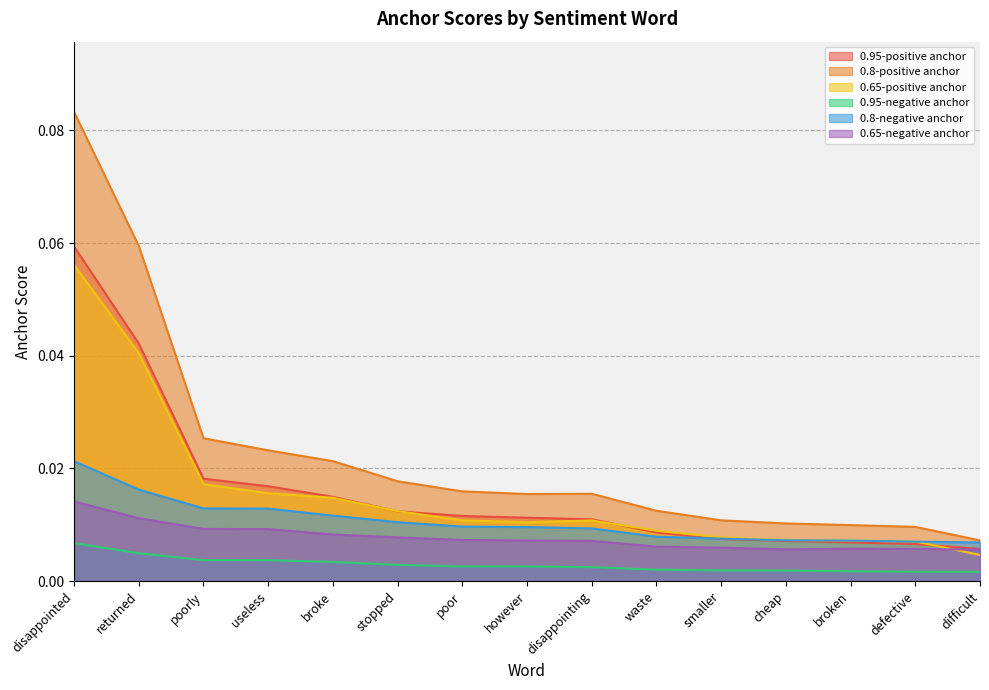

Which series has the widest spread of values?

0.8-positive anchor